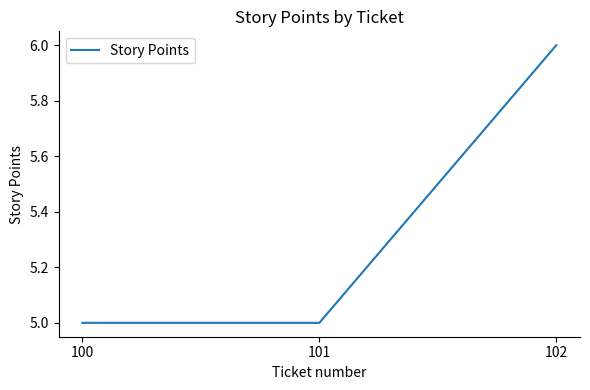

Read the value at 102.

6